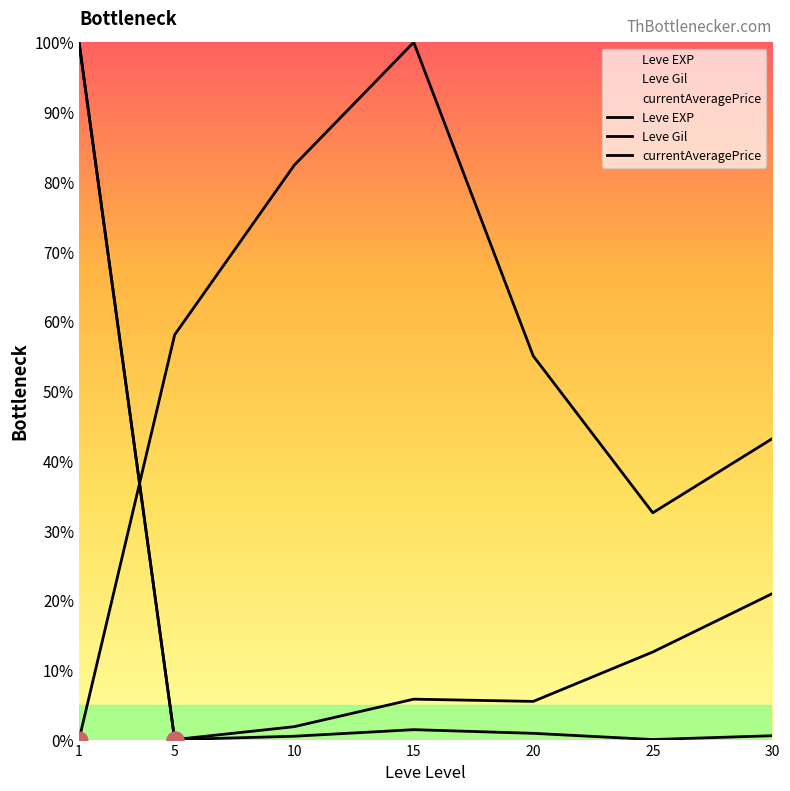

At which category does Leve EXP reach its first local peak?

15